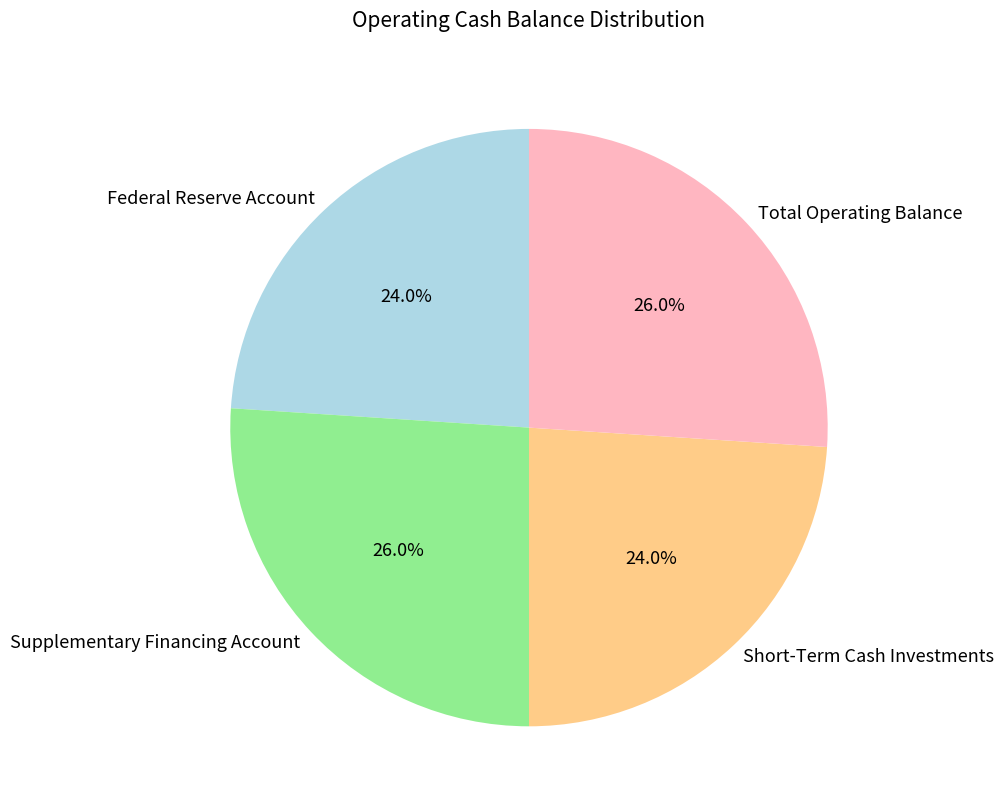

How many segments does this pie chart have?

4